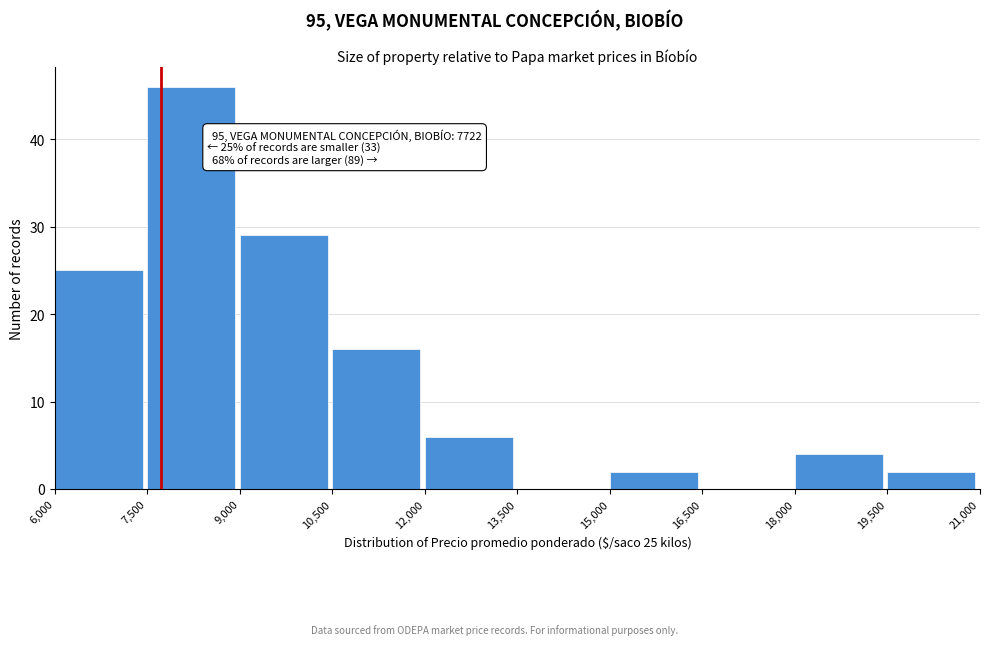

Over which range of the x-axis is the bar tallest?

7,500 to 9,000